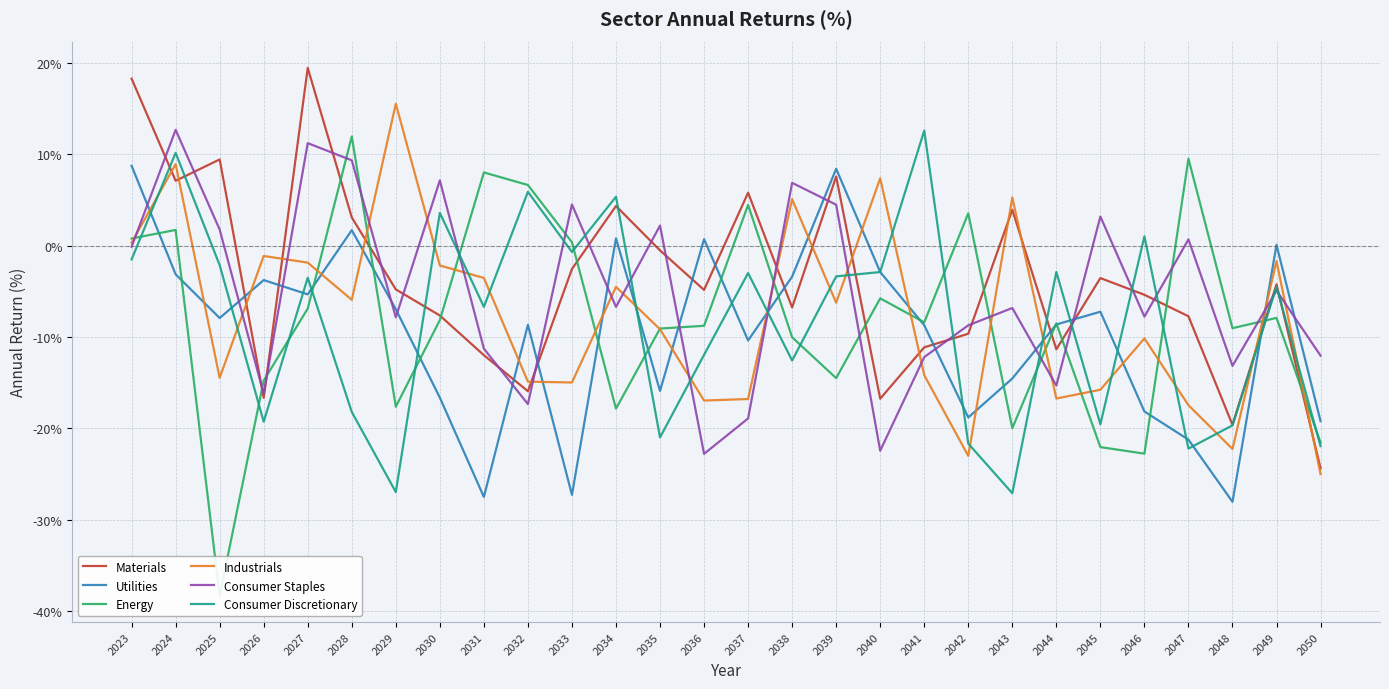

Reading left to right, extract all data points from this chart.

Materials: 2023=18.3	2024=7.1	2025=9.4	2026=-16.7	2027=19.5	2028=3.1	2029=-4.8	2030=-7.7	2031=-12.0	2032=-15.9	2033=-2.6	2034=4.3	2035=-0.5	2036=-4.8	2037=5.8	2038=-6.8	2039=7.6	2040=-16.8	2041=-11.1	2042=-9.6	2043=3.9	2044=-11.4	2045=-3.6	2046=-5.4	2047=-7.7	2048=-19.6	2049=-4.2	2050=-24.4
Utilities: 2023=8.7	2024=-3.1	2025=-7.9	2026=-3.8	2027=-5.3	2028=1.7	2029=-7.0	2030=-16.6	2031=-27.5	2032=-8.7	2033=-27.3	2034=0.8	2035=-15.9	2036=0.7	2037=-10.4	2038=-3.4	2039=8.4	2040=-2.9	2041=-8.7	2042=-18.8	2043=-14.5	2044=-8.6	2045=-7.2	2046=-18.2	2047=-21.2	2048=-28.1	2049=0.1	2050=-19.2
Energy: 2023=0.8	2024=1.7	2025=-38.3	2026=-14.8	2027=-6.9	2028=12.0	2029=-17.6	2030=-8.2	2031=8.0	2032=6.6	2033=0.4	2034=-17.9	2035=-9.1	2036=-8.8	2037=4.5	2038=-10.0	2039=-14.5	2040=-5.8	2041=-8.4	2042=3.5	2043=-20.0	2044=-8.5	2045=-22.1	2046=-22.8	2047=9.5	2048=-9.0	2049=-7.9	2050=-21.6
Industrials: 2023=0.3	2024=8.9	2025=-14.5	2026=-1.1	2027=-1.9	2028=-5.9	2029=15.5	2030=-2.2	2031=-3.5	2032=-14.9	2033=-15.0	2034=-4.5	2035=-9.2	2036=-17.0	2037=-16.8	2038=5.1	2039=-6.2	2040=7.4	2041=-14.2	2042=-23.0	2043=5.3	2044=-16.7	2045=-15.8	2046=-10.2	2047=-17.5	2048=-22.3	2049=-1.7	2050=-25.0
Consumer Staples: 2023=-0.1	2024=12.7	2025=1.8	2026=-16.2	2027=11.2	2028=9.3	2029=-7.8	2030=7.1	2031=-11.3	2032=-17.4	2033=4.5	2034=-6.7	2035=2.2	2036=-22.8	2037=-18.9	2038=6.9	2039=4.5	2040=-22.5	2041=-12.2	2042=-8.7	2043=-6.8	2044=-15.3	2045=3.2	2046=-7.8	2047=0.7	2048=-13.2	2049=-4.9	2050=-12.0
Consumer Discretionary: 2023=-1.5	2024=10.2	2025=-2.1	2026=-19.3	2027=-3.5	2028=-18.2	2029=-27.0	2030=3.6	2031=-6.7	2032=5.9	2033=-0.7	2034=5.4	2035=-21.0	2036=-12.0	2037=-3.0	2038=-12.6	2039=-3.4	2040=-2.9	2041=12.6	2042=-21.7	2043=-27.1	2044=-2.9	2045=-19.6	2046=1.0	2047=-22.2	2048=-19.7	2049=-4.5	2050=-22.0